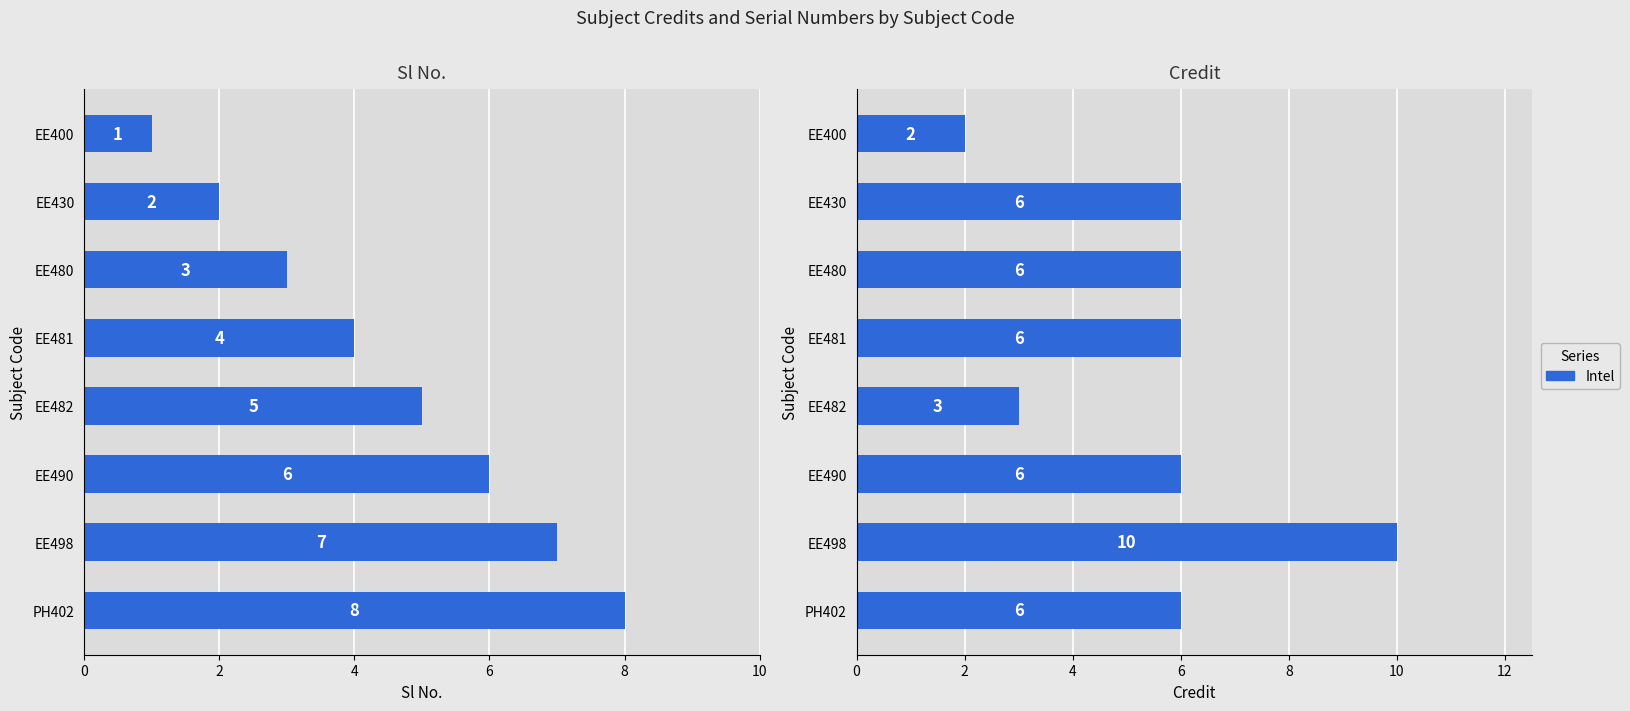

What is the label of the 5th bar from the right?

EE481